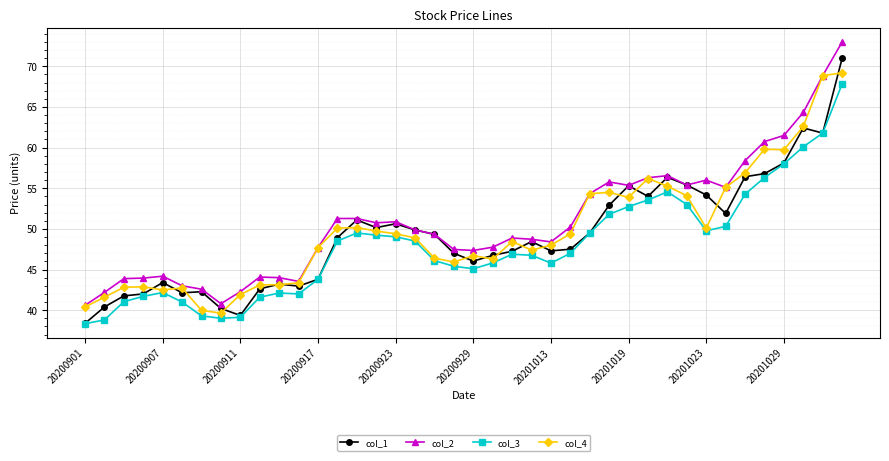

True or false: col_3 and col_2 cross at least once.

False